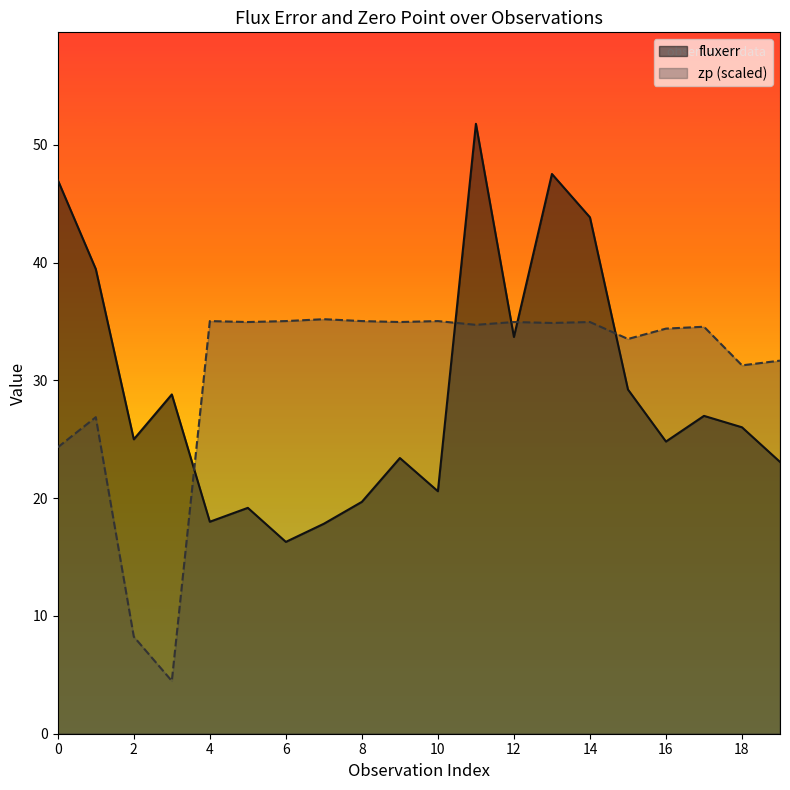

Reading right to left, transcribe all the data shown in this chart.

fluxerr: 23.1	26.0	27.0	24.8	29.2	43.9	47.5	33.7	51.8	20.6	23.4	19.7	17.8	16.3	19.2	18.0	28.8	25.0	39.5	47.0
zp: 31.7	31.3	34.6	34.4	33.5	35.0	34.9	35.0	34.7	35.0	35.0	35.0	35.2	35.0	35.0	35.0	4.5	8.2	26.9	24.3